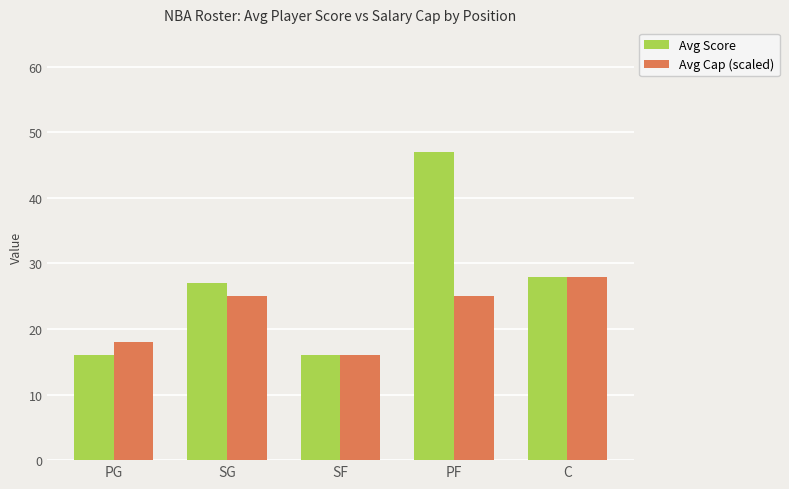

Reading right to left, what are all the values shown in this chart?

Avg Score: 28	47	16	27	16
Avg Cap (scaled): 28	25	16	25	18